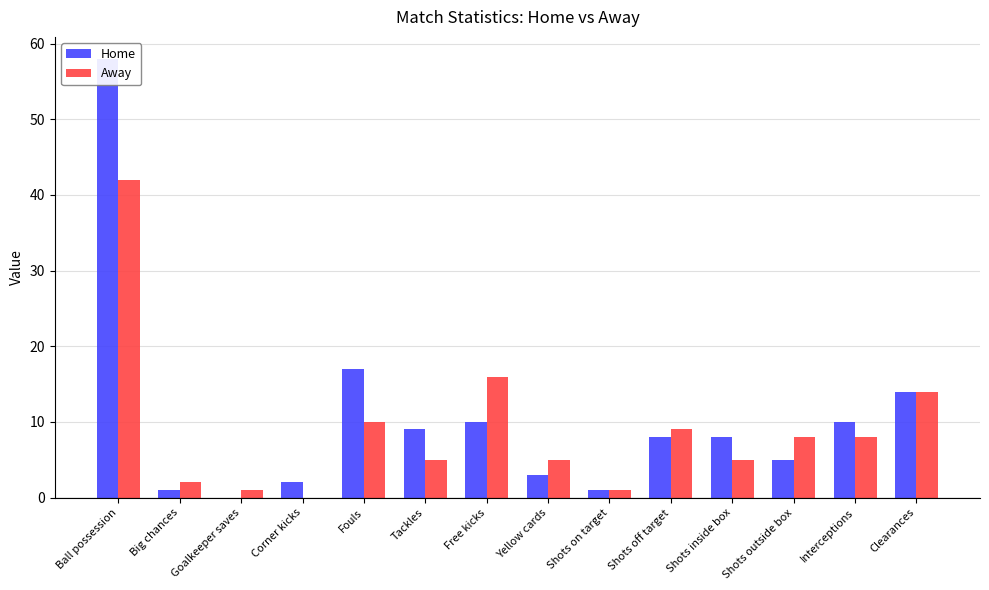

Reading left to right, extract all data points from this chart.

Home: 58	1	0	2	17	9	10	3	1	8	8	5	10	14
Away: 42	2	1	0	10	5	16	5	1	9	5	8	8	14